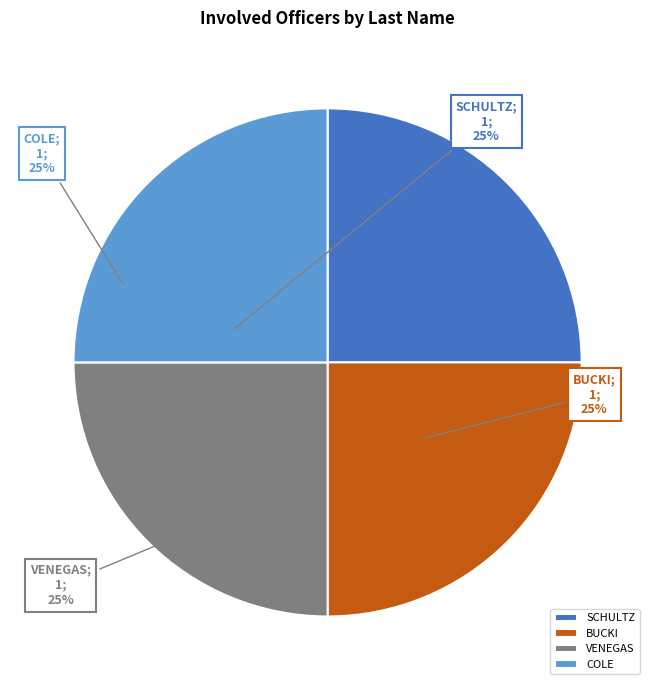

Approximately how many times larger is the value at SCHULTZ compared to VENEGAS?

1.0